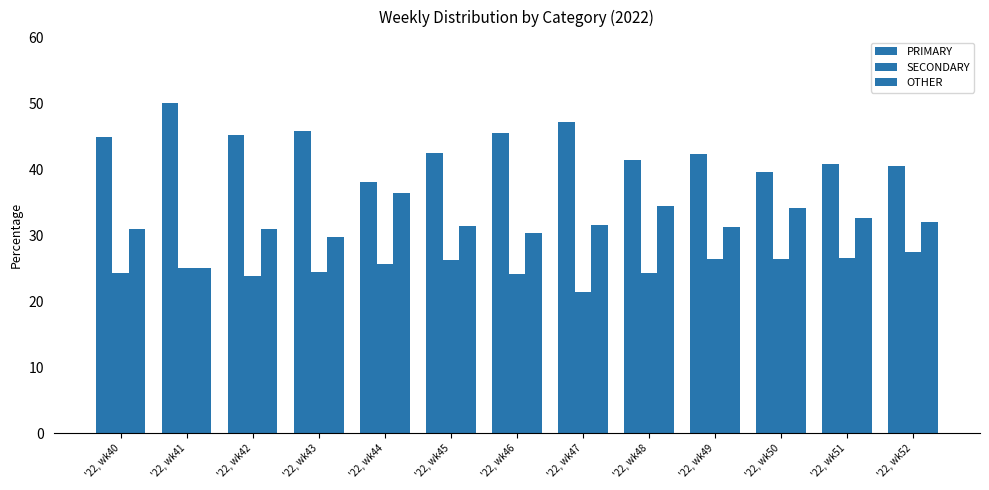

List the labels in order of SECONDARY value, smallest first.

'22, wk47, '22, wk42, '22, wk46, '22, wk40, '22, wk48, '22, wk43, '22, wk41, '22, wk44, '22, wk45, '22, wk50, '22, wk49, '22, wk51, '22, wk52